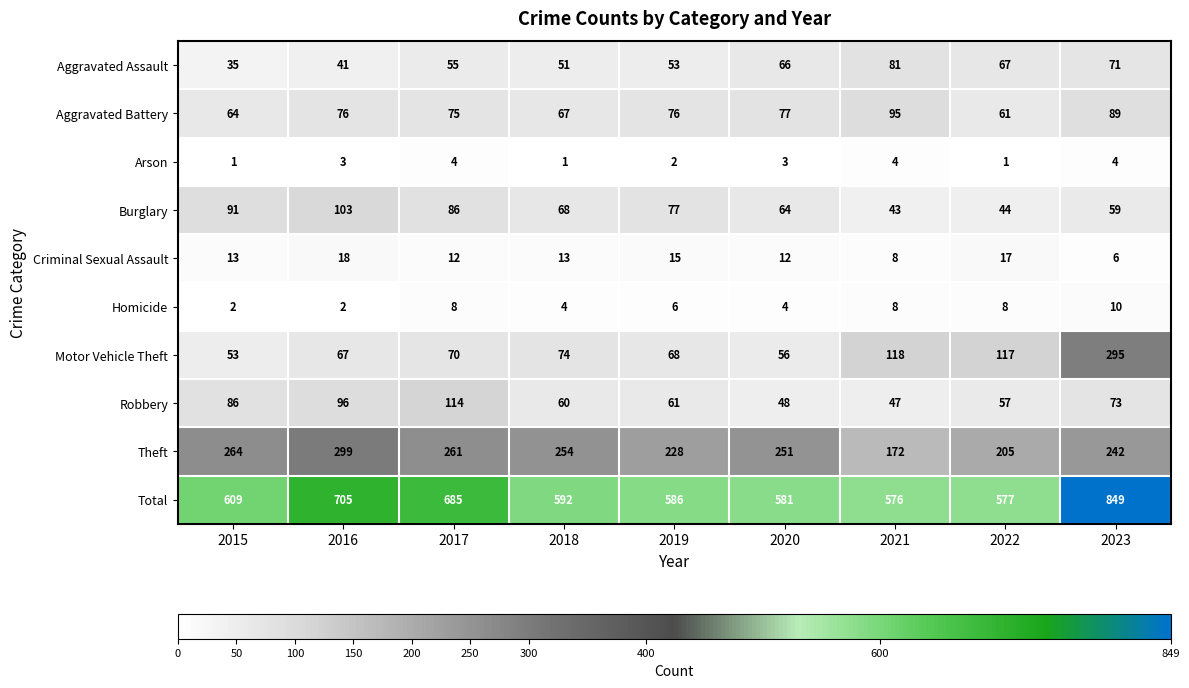

The Theft series shows 254 at 2018. True or false?

True